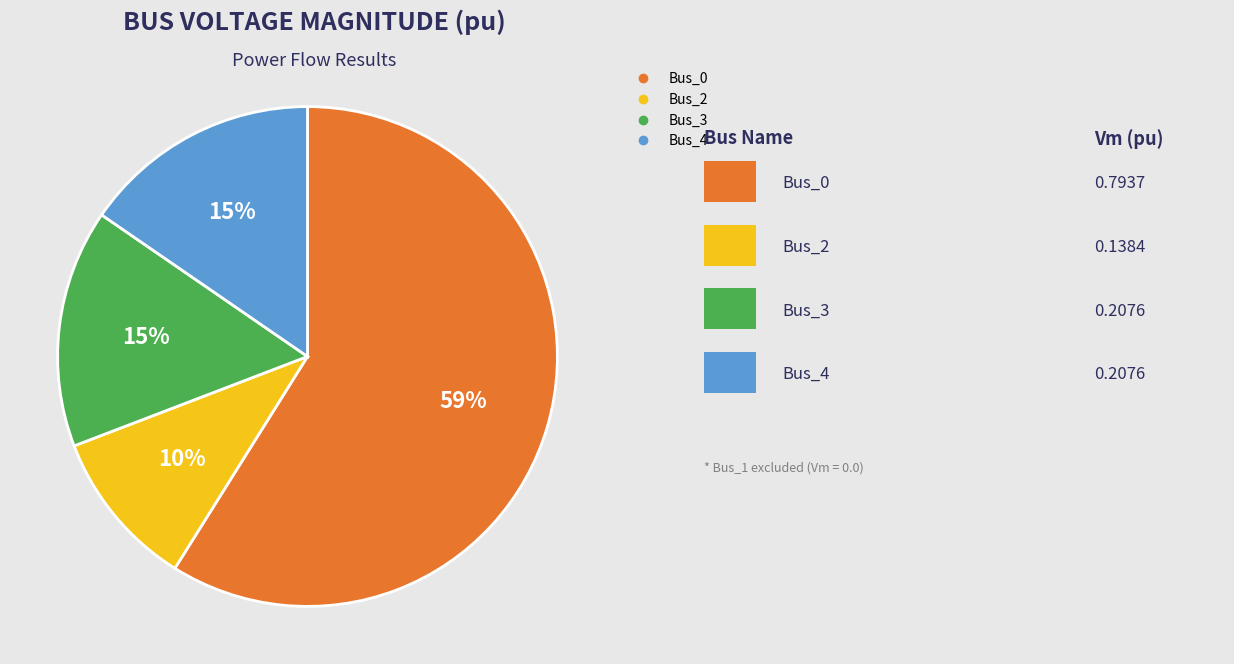

Does any single category account for the majority?

Yes